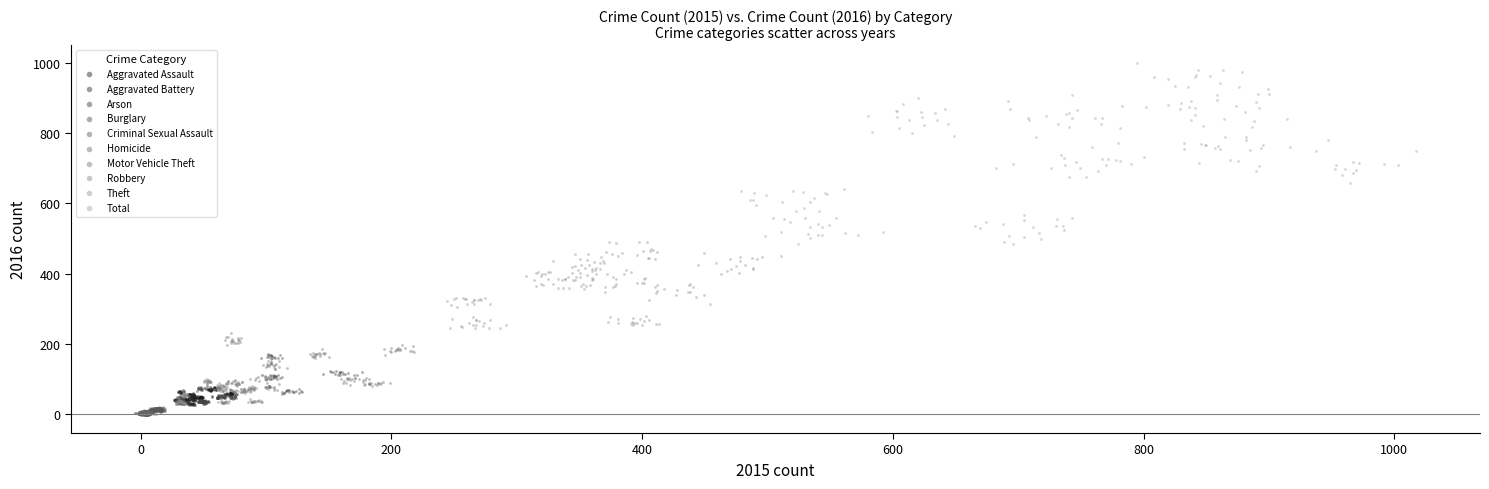

Which series has the widest spread of Y values?

Total